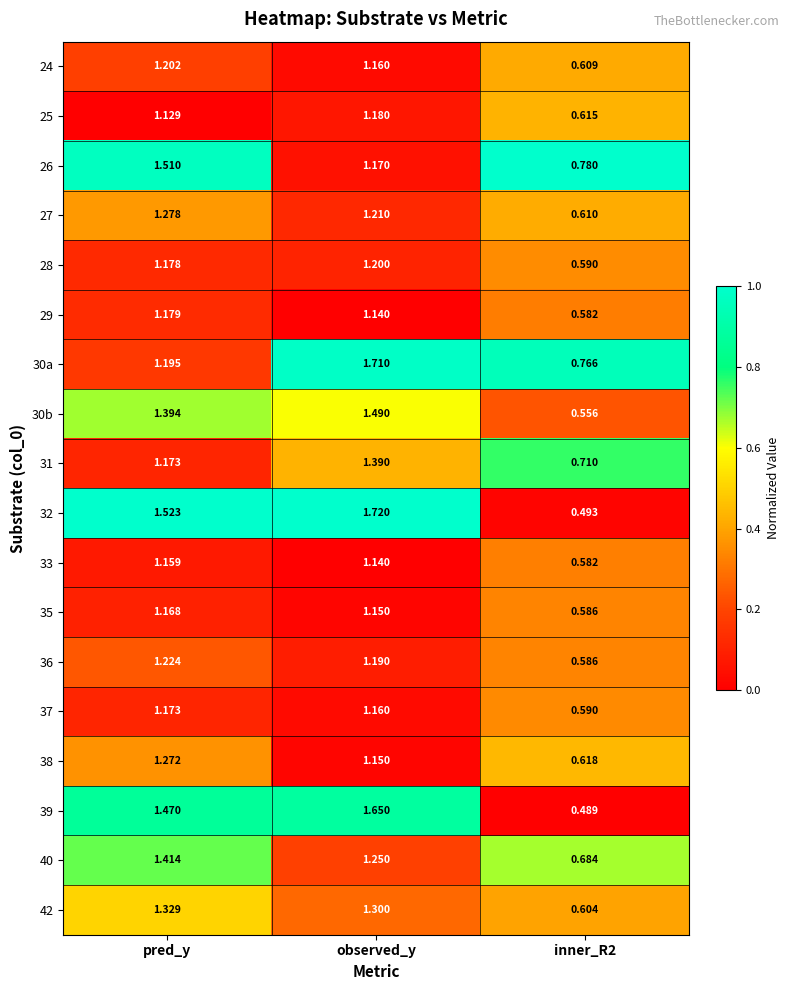

At which category is the sum across all series the highest?

observed_y